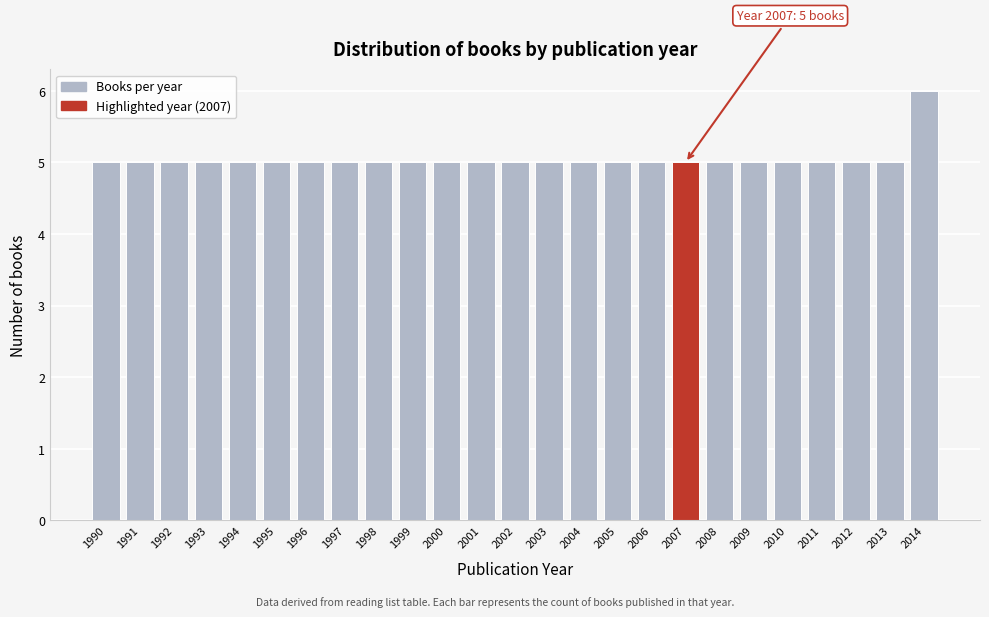

Reading left to right, list all the values displayed in this chart.

5	5	5	5	5	5	5	5	5	5	5	5	5	5	5	5	5	5	5	5	5	5	5	5	6